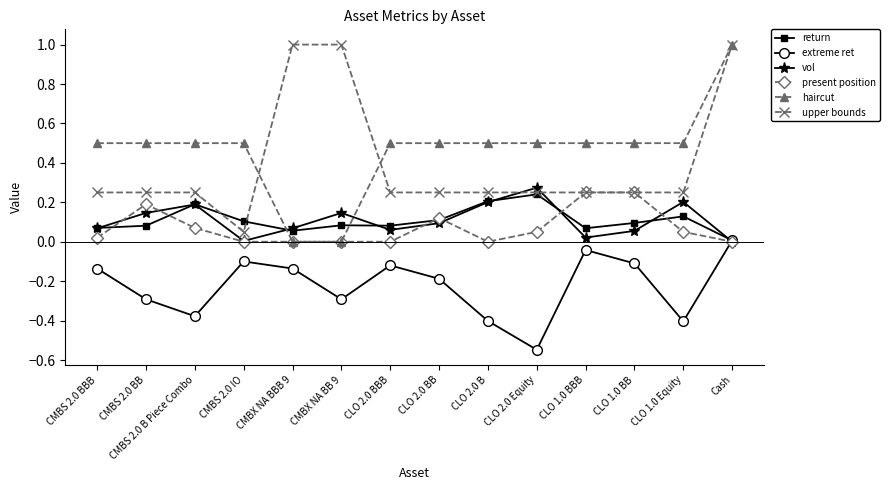

What is the spread (max minus min) of values at CMBS 2.0 IO?

0.6